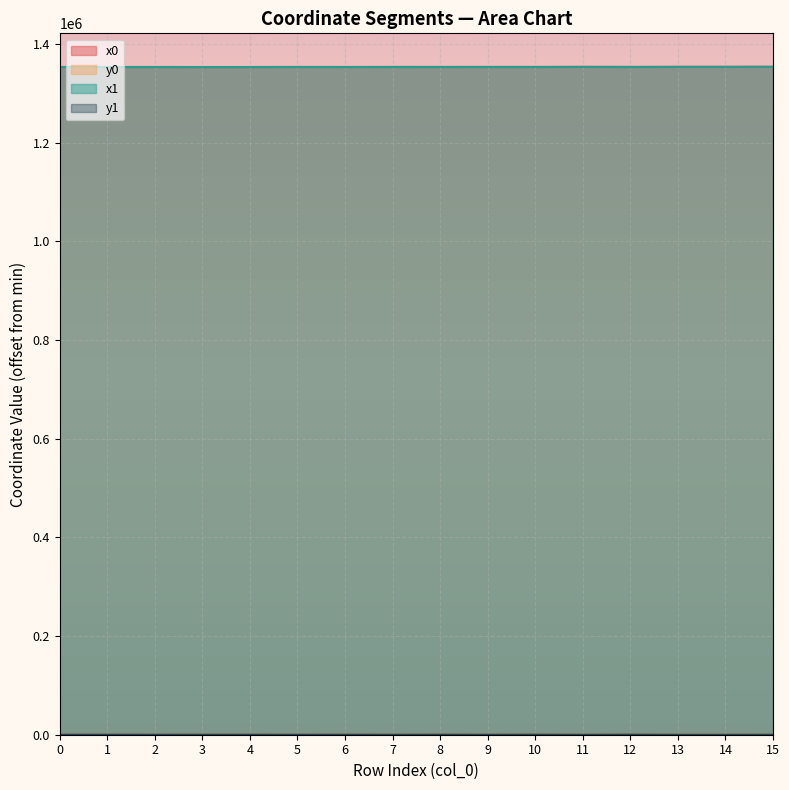

At which category does x1 reach its first local valley?

1